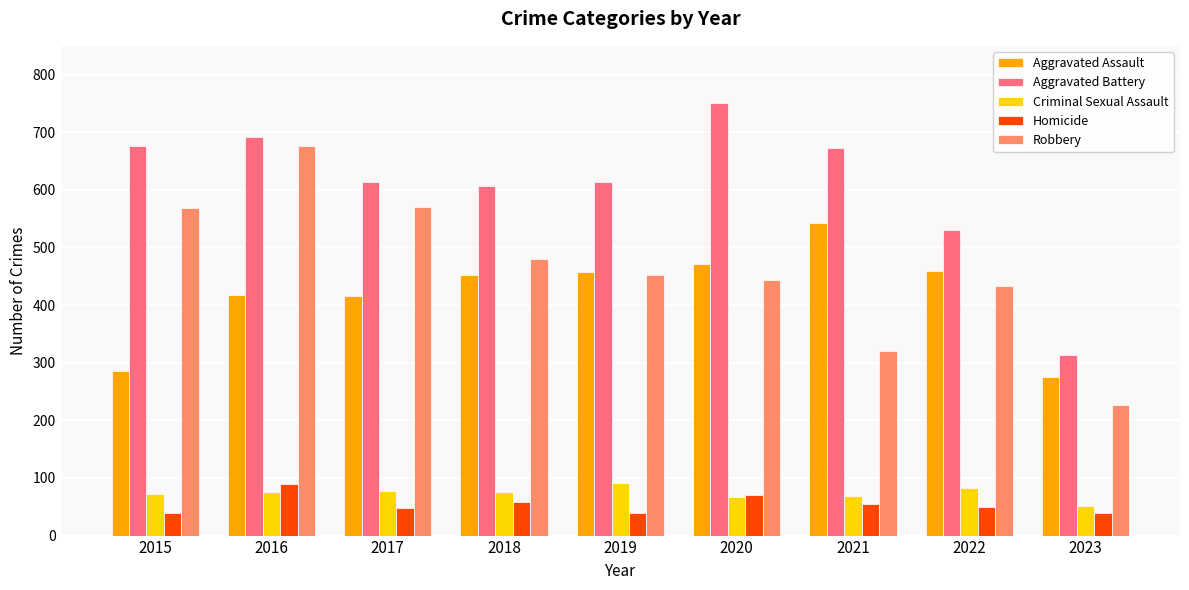

Where does the Robbery series first go above 452?

2015